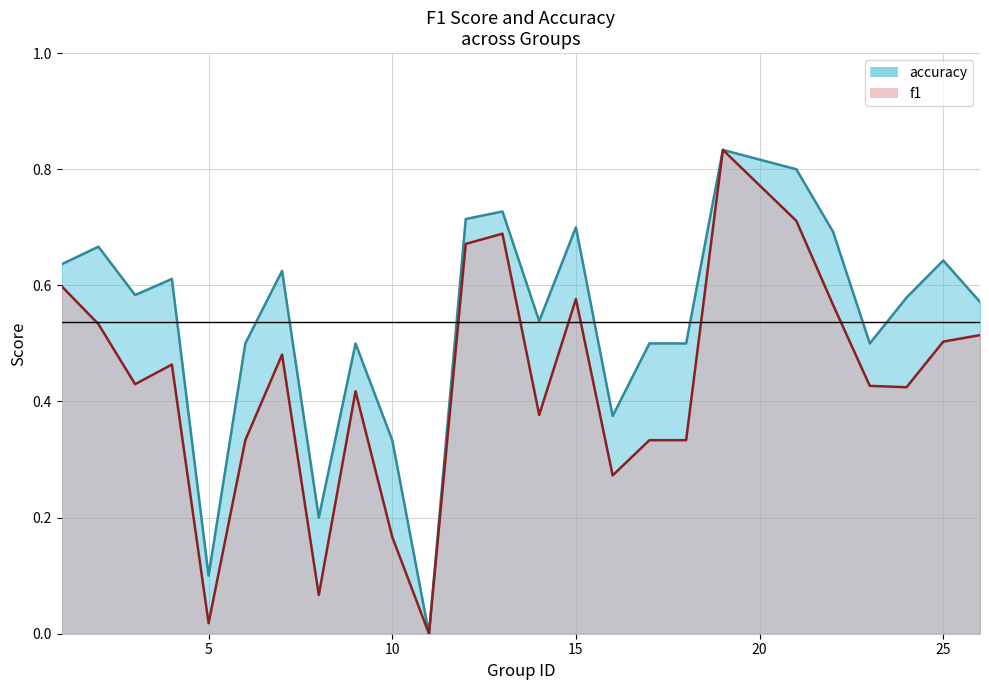

True or false: f1 (line) and accuracy (line) intersect in this chart.

False